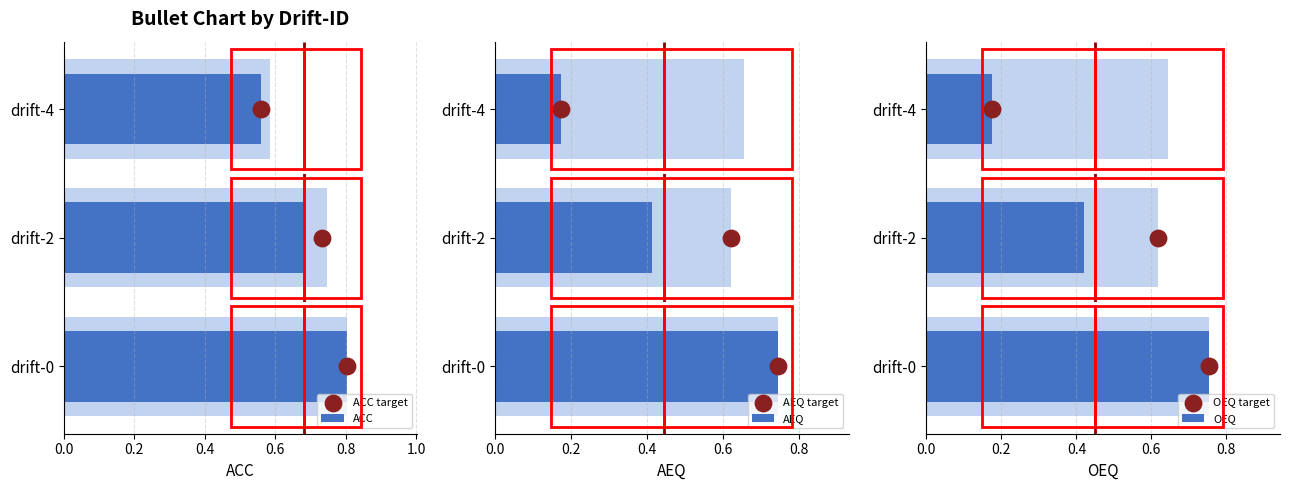

Is the value of AEQ target at 0.4 greater than the value of ACC target at 0.4?

No